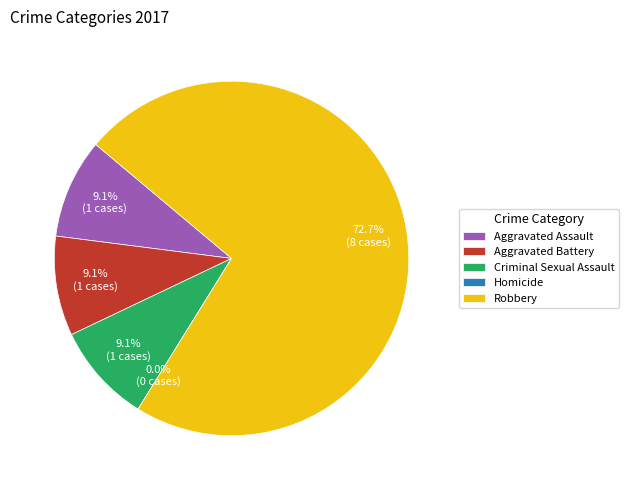

How many slices are in this pie chart?

5